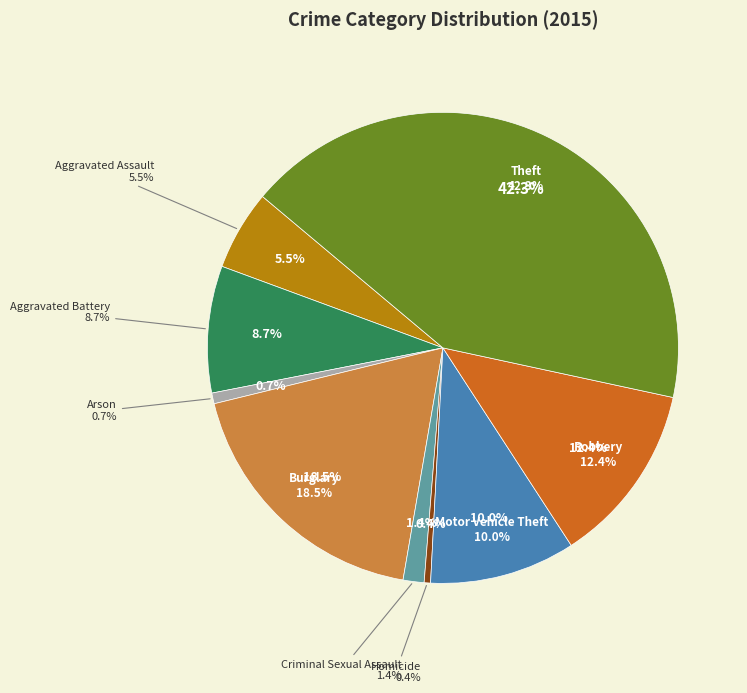

What is the change in value from Burglary to Motor Vehicle Theft?

-253